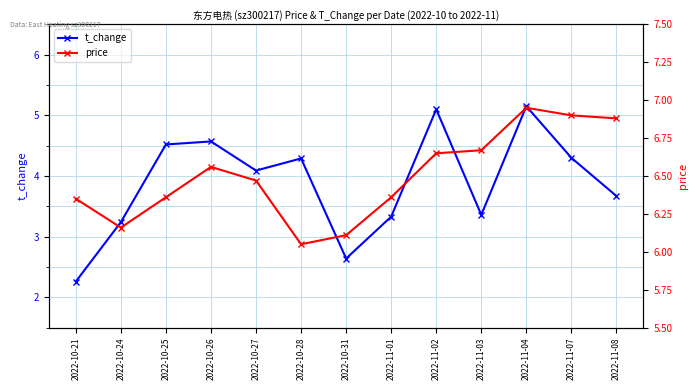

In price, how many points are higher than both neighbors (excluding endpoints)?

2